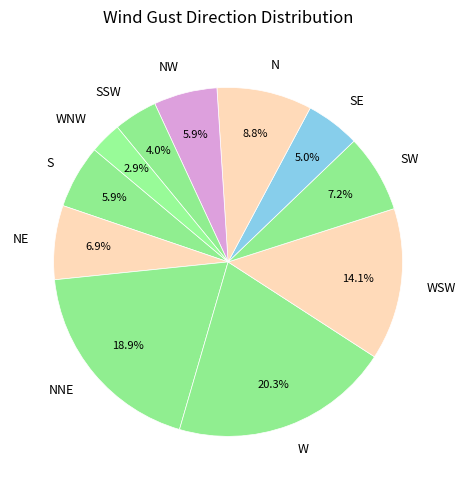

Is there a majority slice in this chart?

No